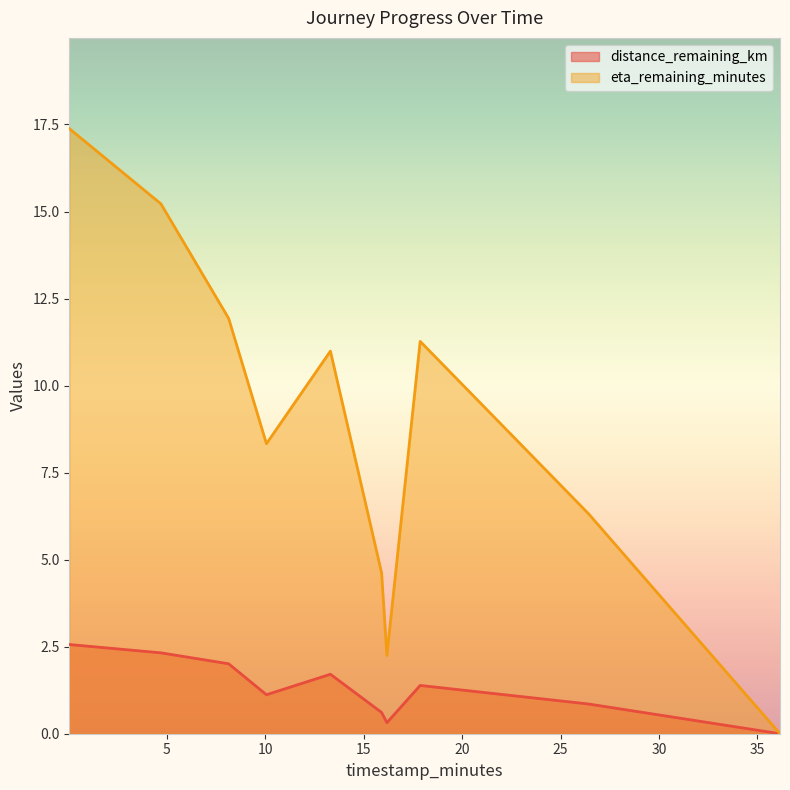

What is the sum of the distance_remaining_km values at 26.42 and 10.06?

2.0